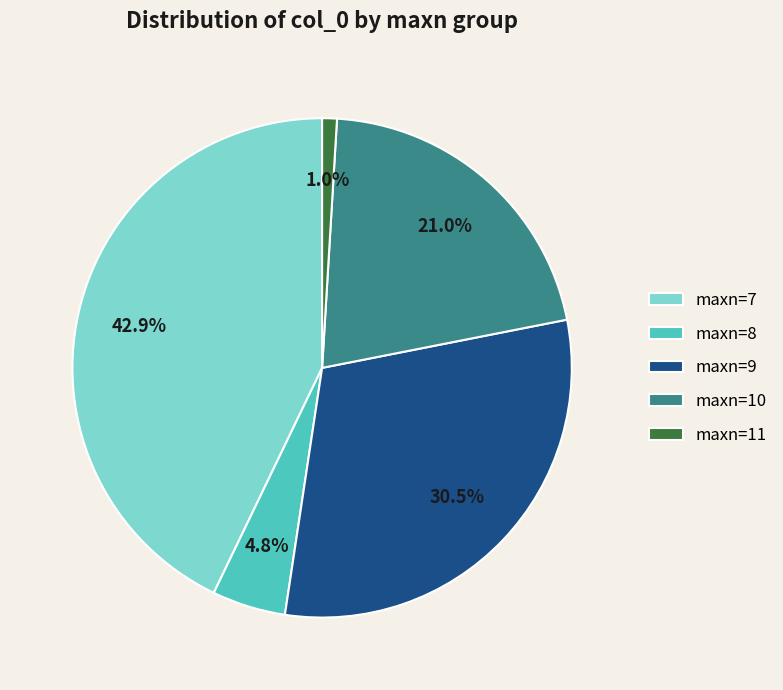

Is there any slice that represents more than half of the pie?

No